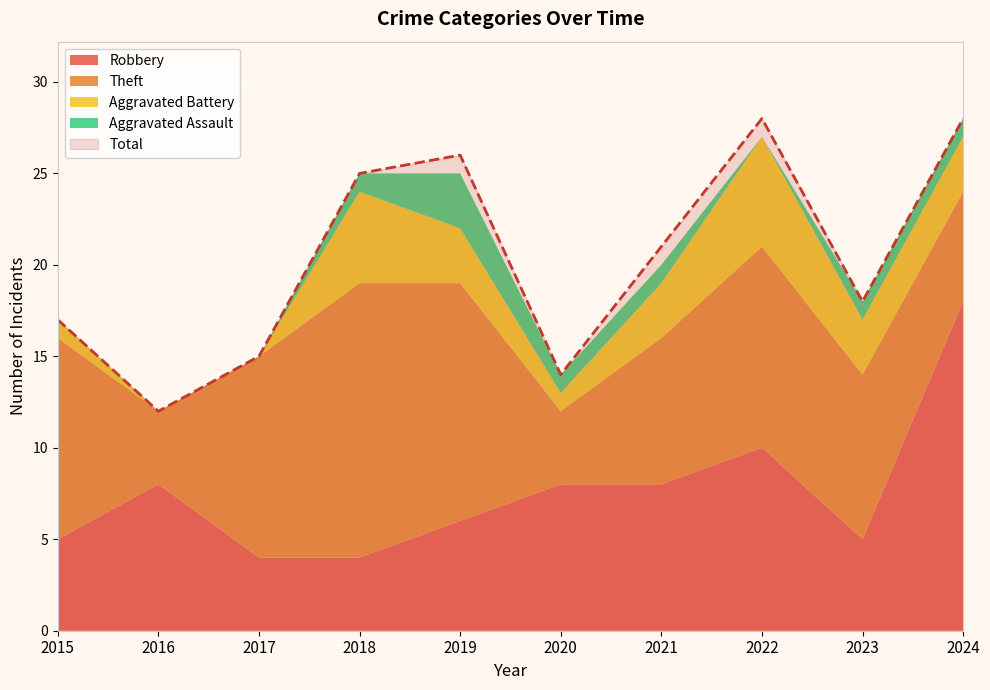

Reading right to left, transcribe all the data shown in this chart.

Robbery: 18	5	10	8	8	6	4	4	8	5
Theft: 6	9	11	8	4	13	15	11	4	11
Aggravated Battery: 3	3	6	3	1	3	5	0	0	1
Aggravated Assault: 1	1	0	1	1	3	1	0	0	0
Total: 28	18	28	21	14	26	25	15	12	17